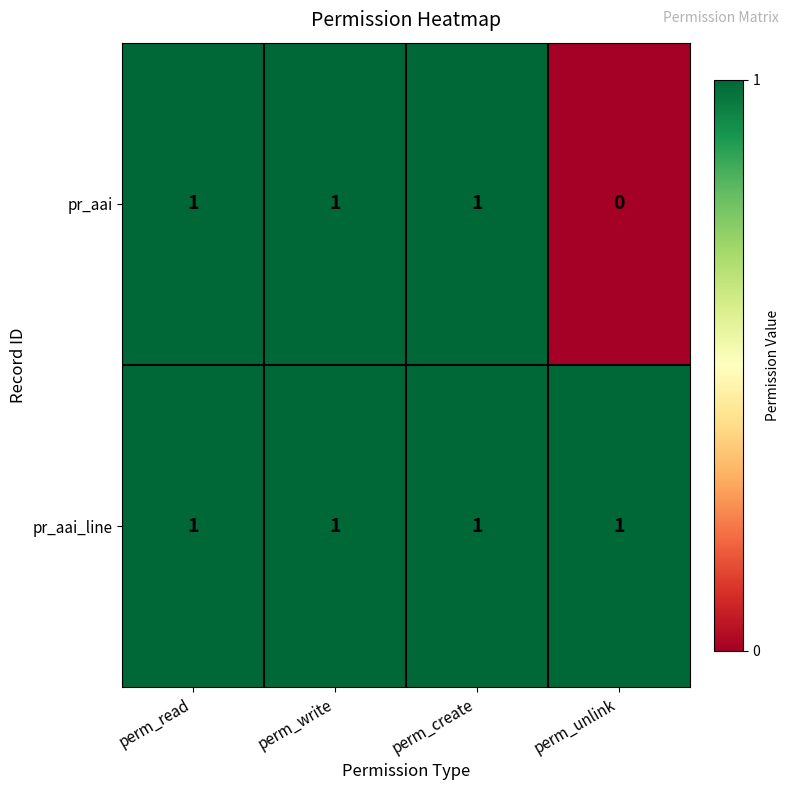

Rank the series by their average value, from highest to lowest.

pr_aai_line, pr_aai